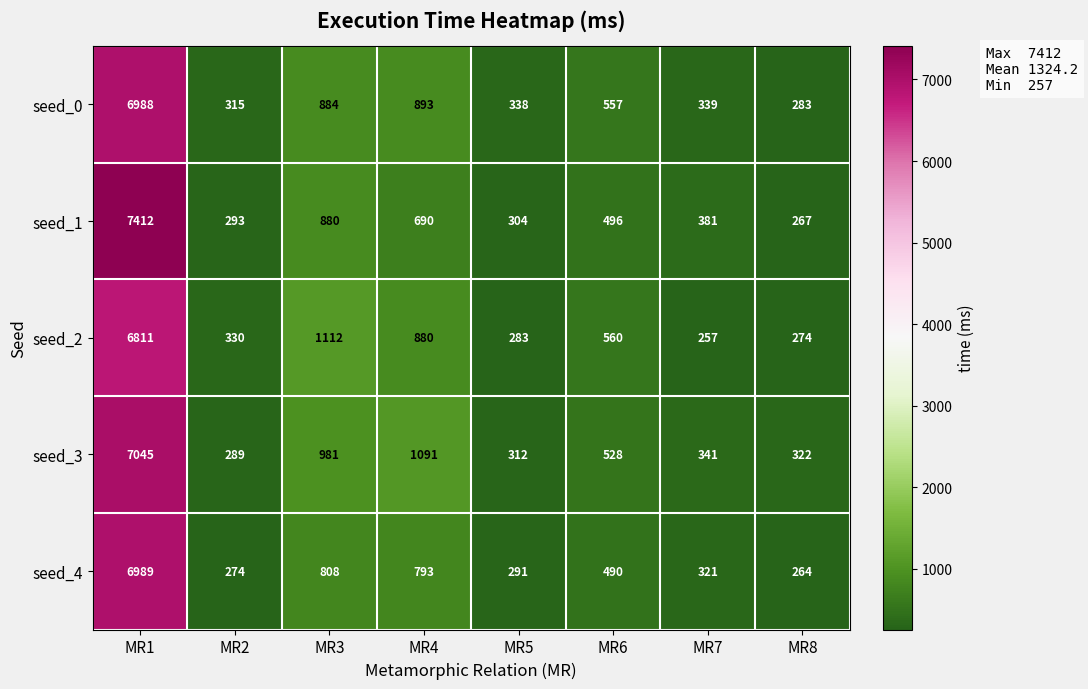

Which series has the largest total across all categories?

seed_3